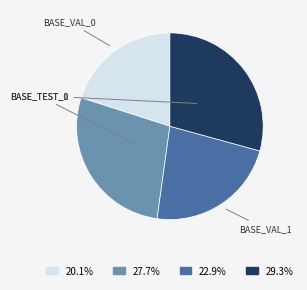

Is there any slice that represents more than half of the pie?

No